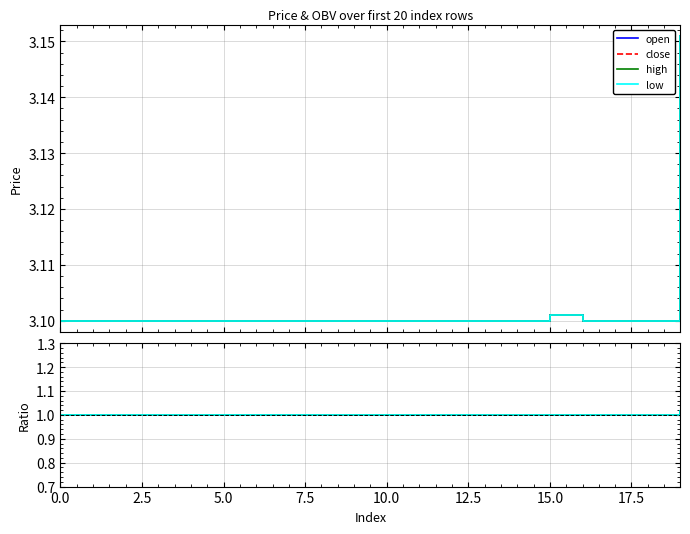

What is the minimum value shown in the chart?

3.1